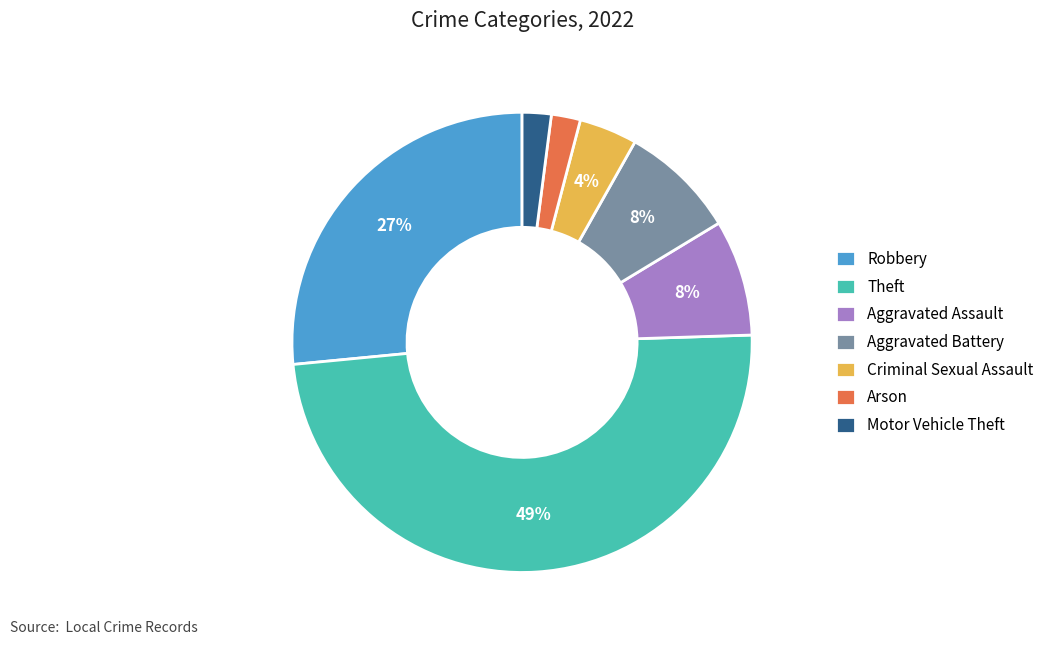

What percentage is the Robbery slice, to the nearest percent?

27%